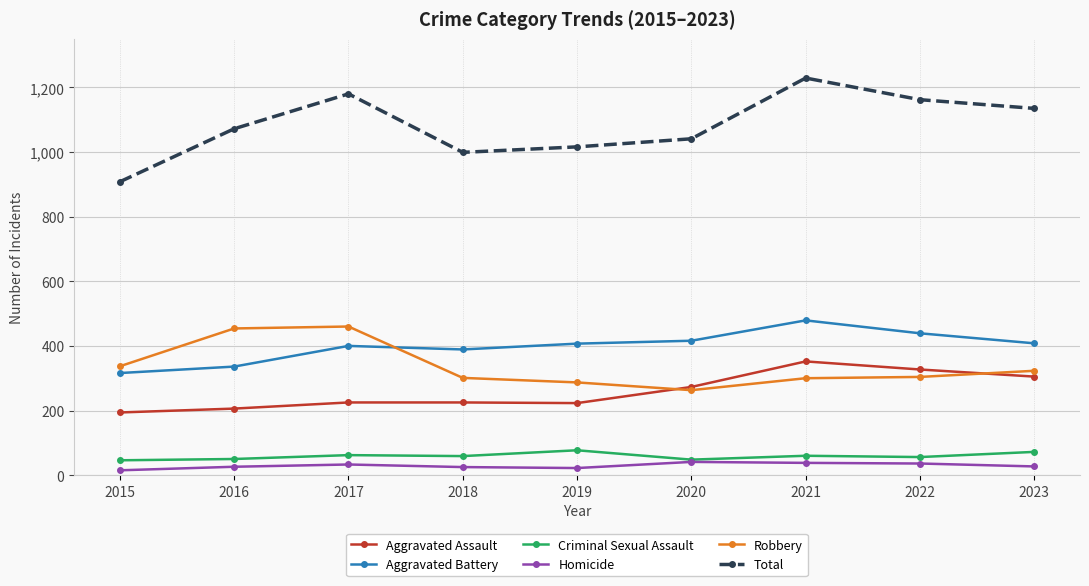

What is the lowest value of the Robbery series?

263